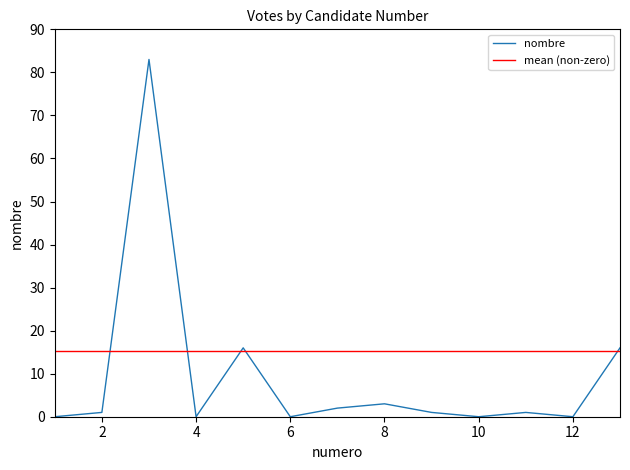

The chart shows a value of 0 at 1. True or false?

True